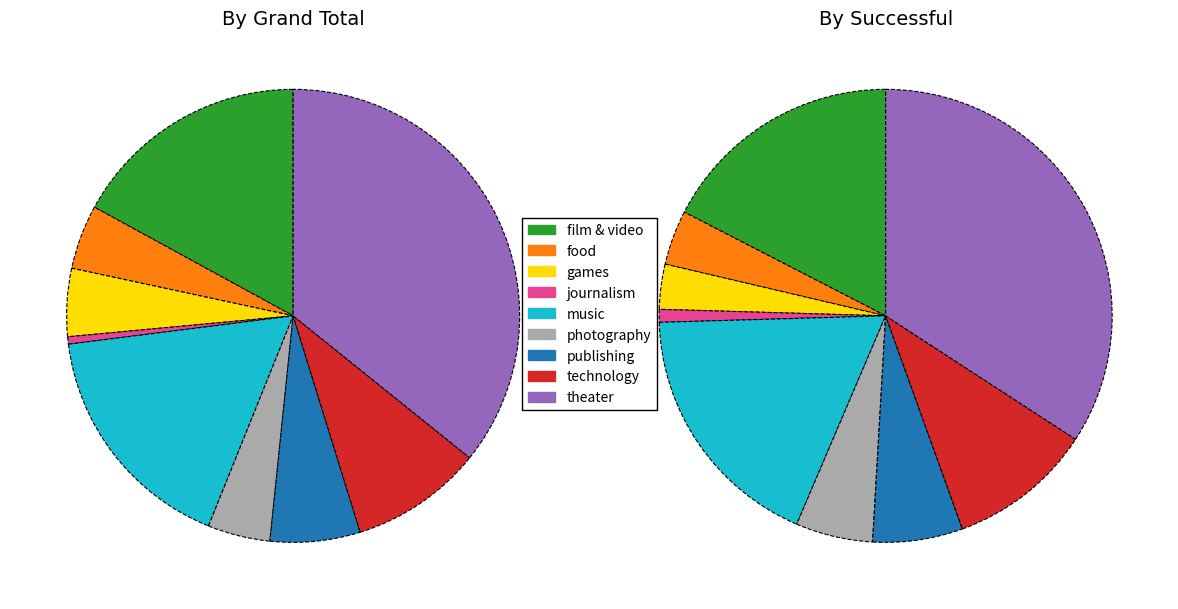

How many segments does this pie chart have?

9